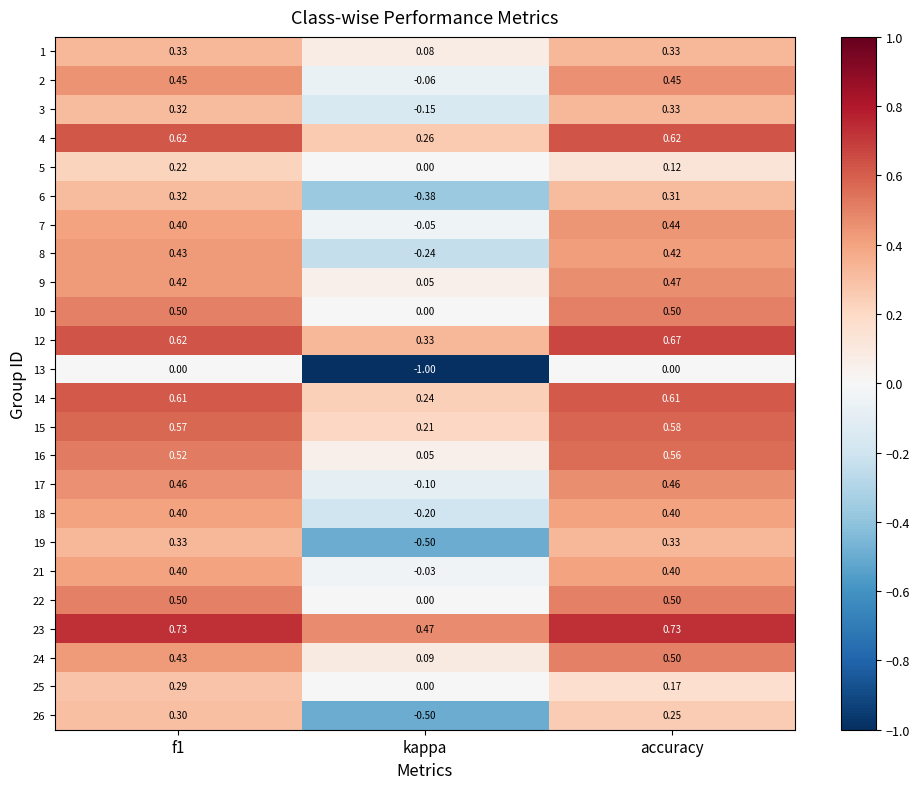

Is the value of 18 at accuracy greater than the value of 22 at accuracy?

No